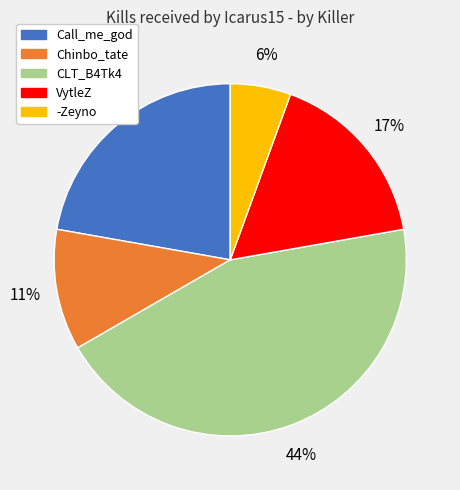

To the nearest percent, what is the average slice percentage?

20%